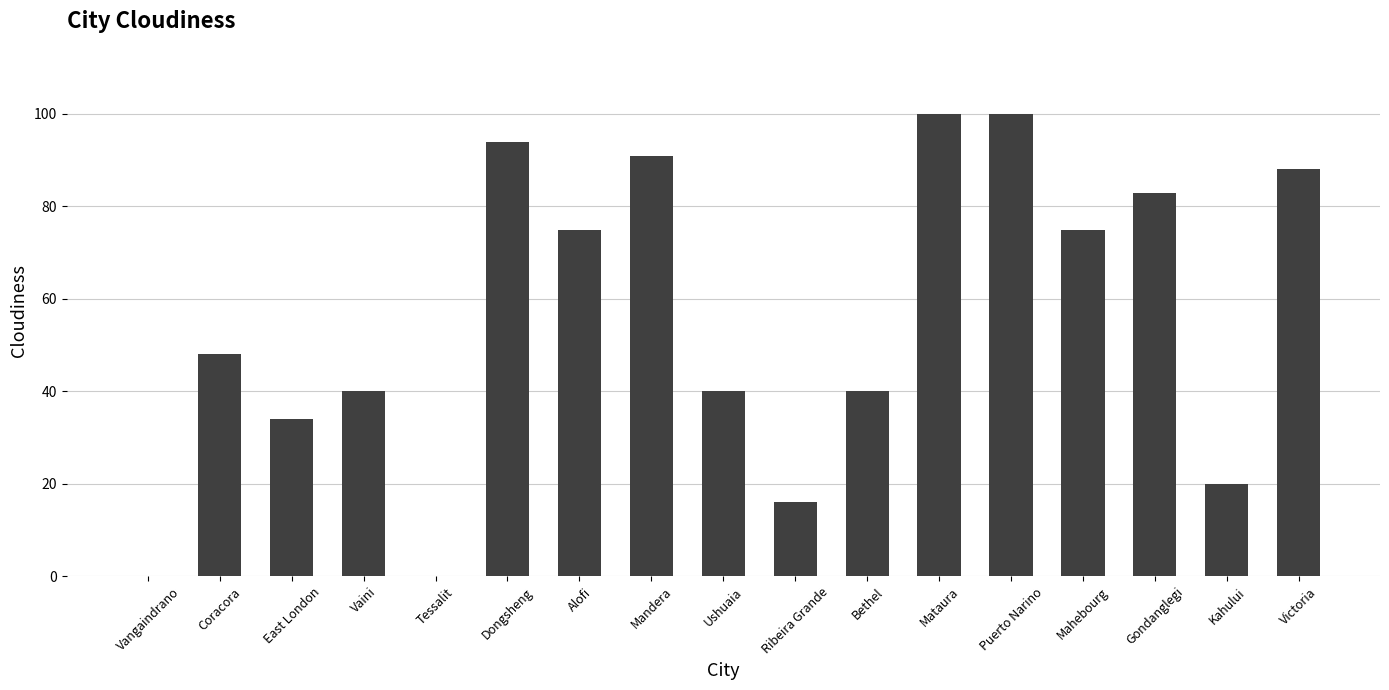

Which has a higher value, Vangaindrano or Mahebourg?

Mahebourg